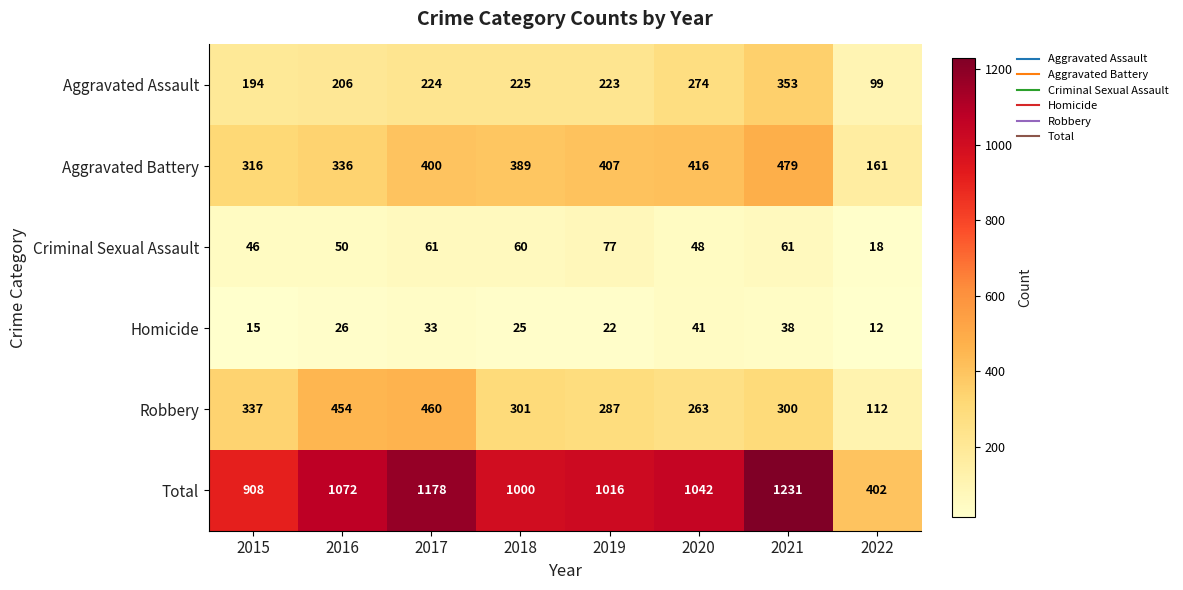

The Total series shows 129 at 2022. True or false?

False